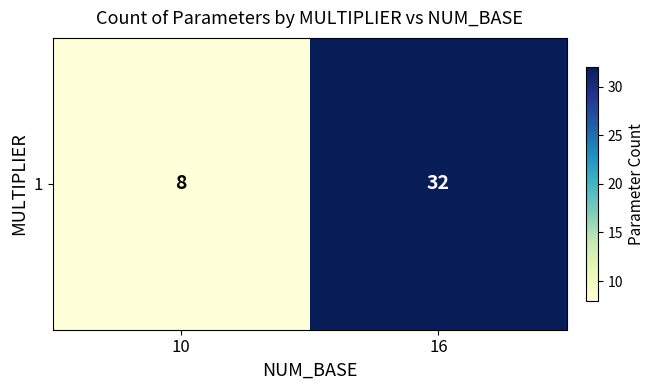

What is the difference between the maximum and minimum values?

24